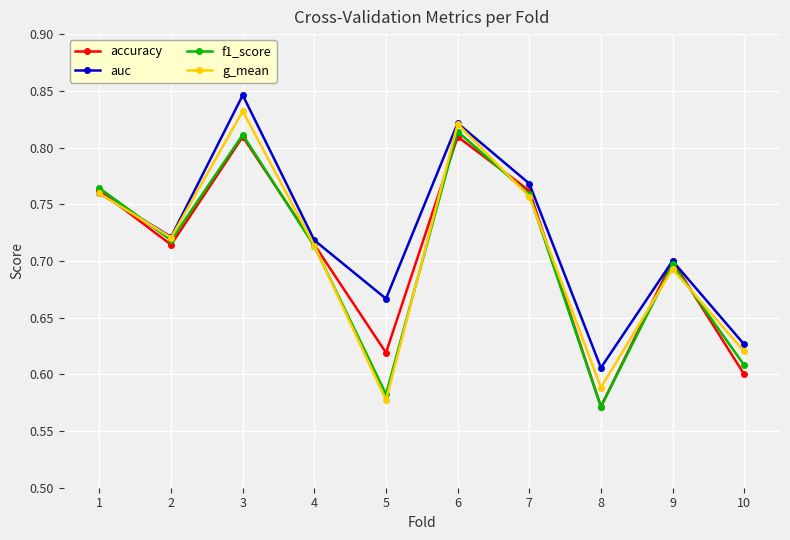

At which label does g_mean reach its peak?

3